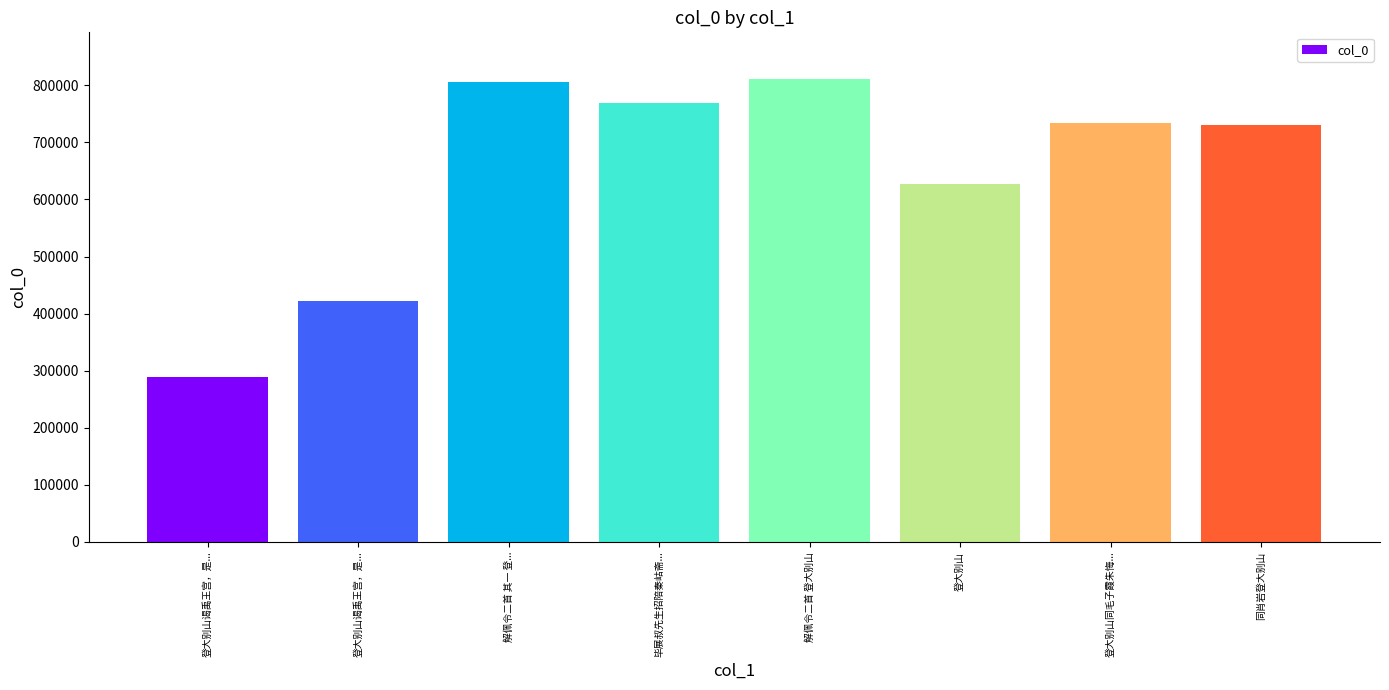

What is the sum of the values at 登大别山谒禹王宫，是... and 登大别山谒禹王宫，是...?

710726